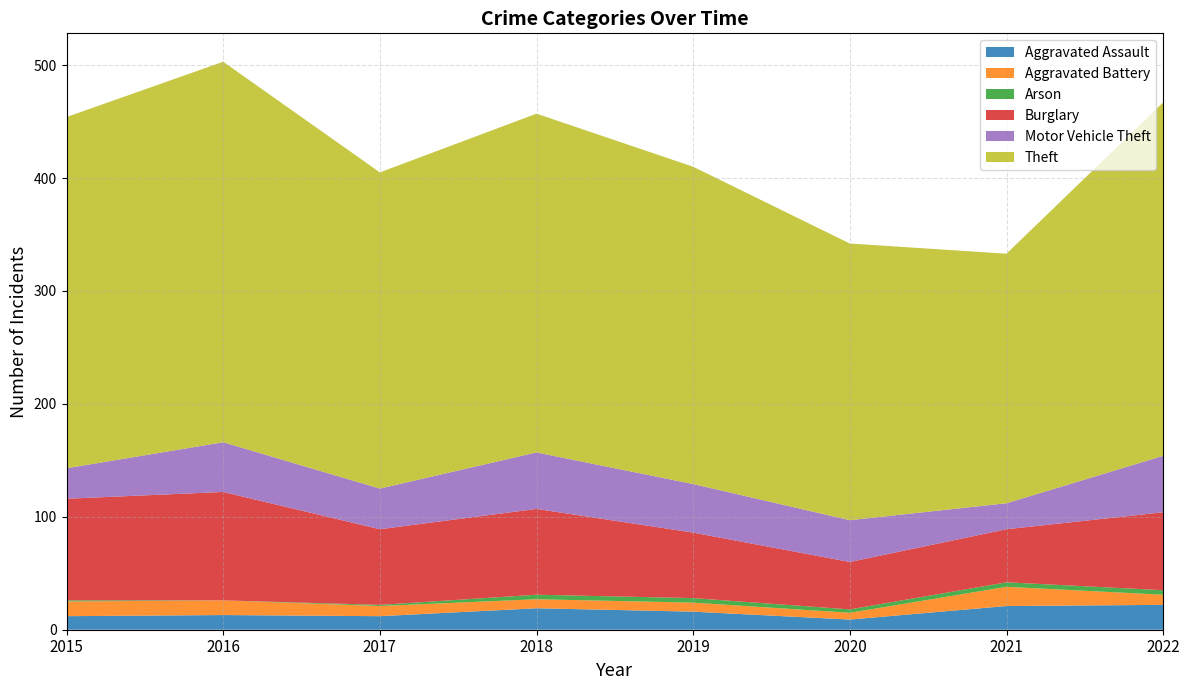

Reading left to right, what are all the values shown in this chart?

Aggravated Assault: 12	13	12	19	16	9	21	22
Aggravated Battery: 13	13	9	8	8	6	17	9
Arson: 1	0	1	4	4	3	4	4
Burglary: 90	96	67	76	58	42	47	69
Motor Vehicle Theft: 27	44	36	50	43	37	23	50
Theft: 311	337	280	300	281	245	221	313